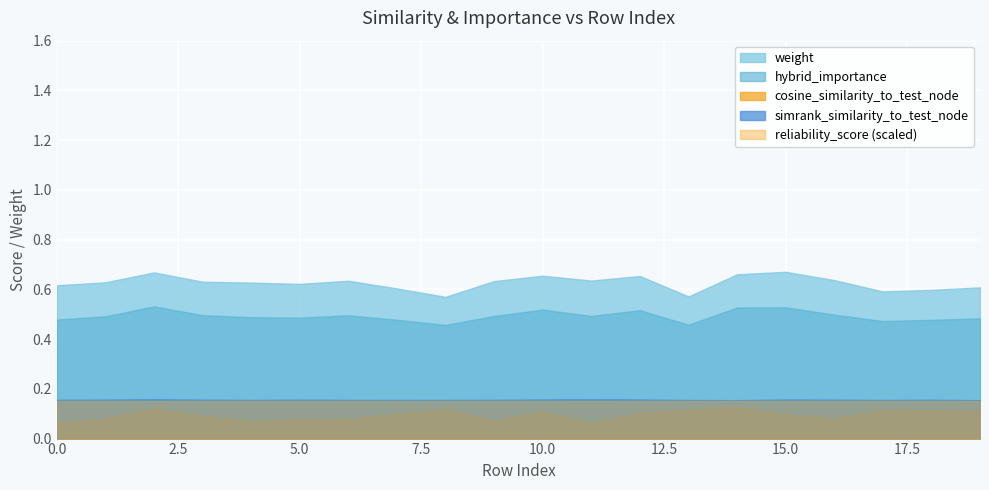

True or false: simrank_similarity_to_test_node and weight cross at least once.

False